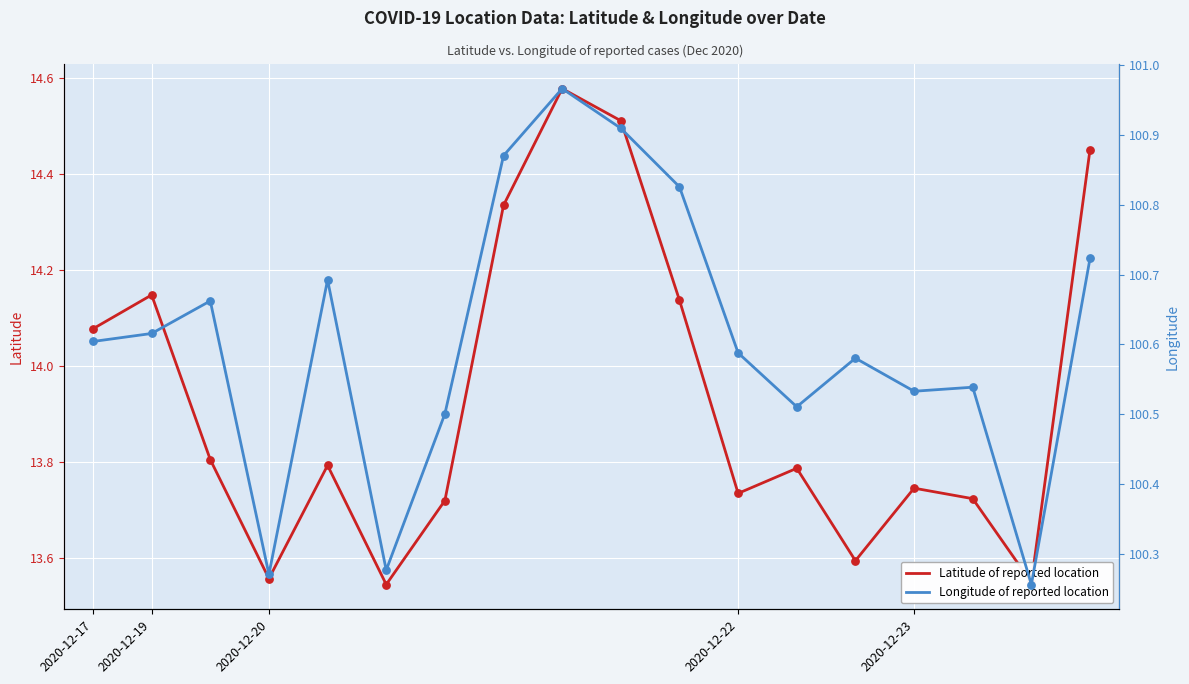

Which series reaches the minimum Y coordinate?

Latitude of reported location